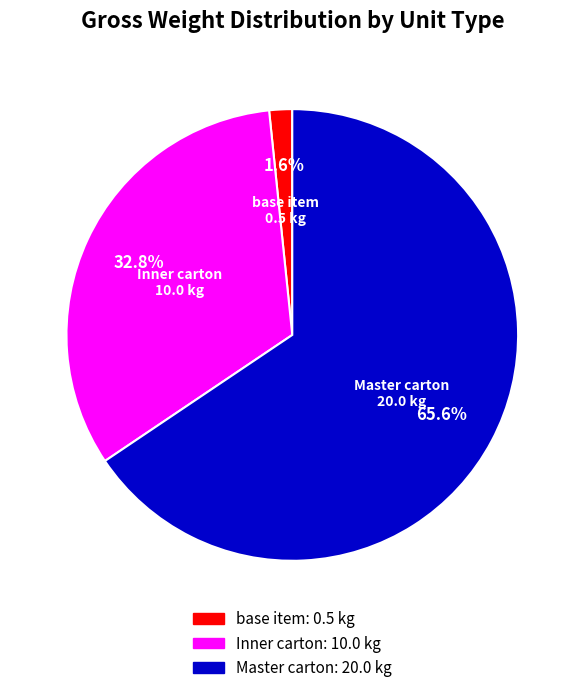

To the nearest percent, what portion does base item represent?

2%